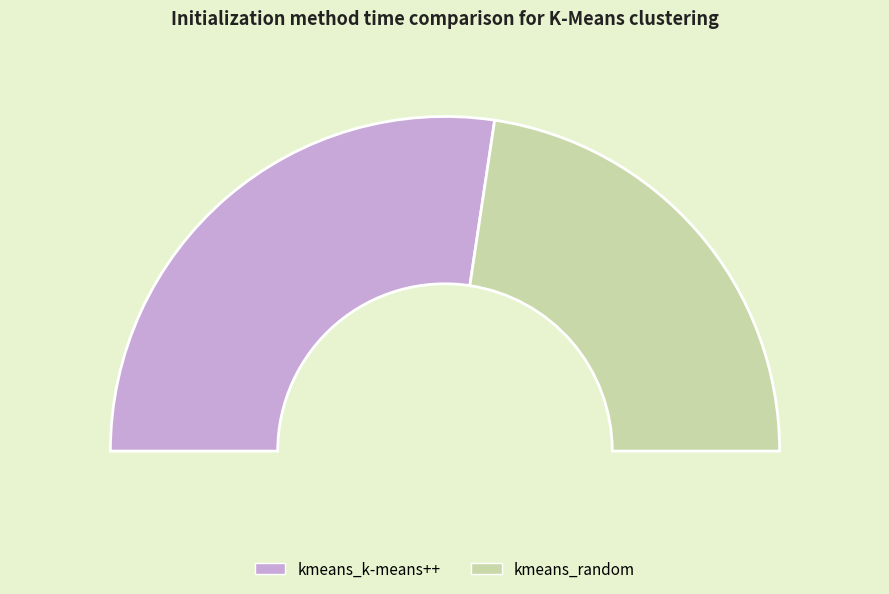

To the nearest percent, what is the combined percentage of kmeans_random and kmeans_k-means++?

100%